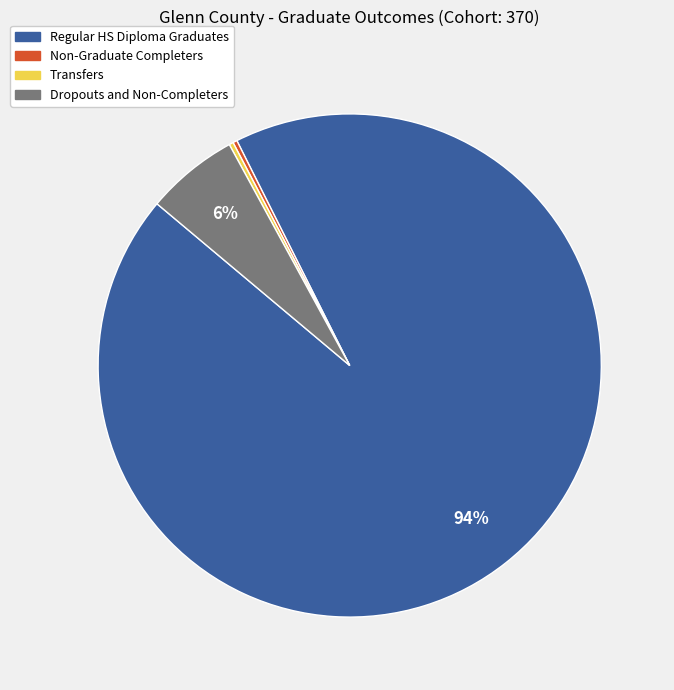

Combined, do Dropouts and Non-Completers and Regular HS Diploma Graduates account for over 50%?

Yes